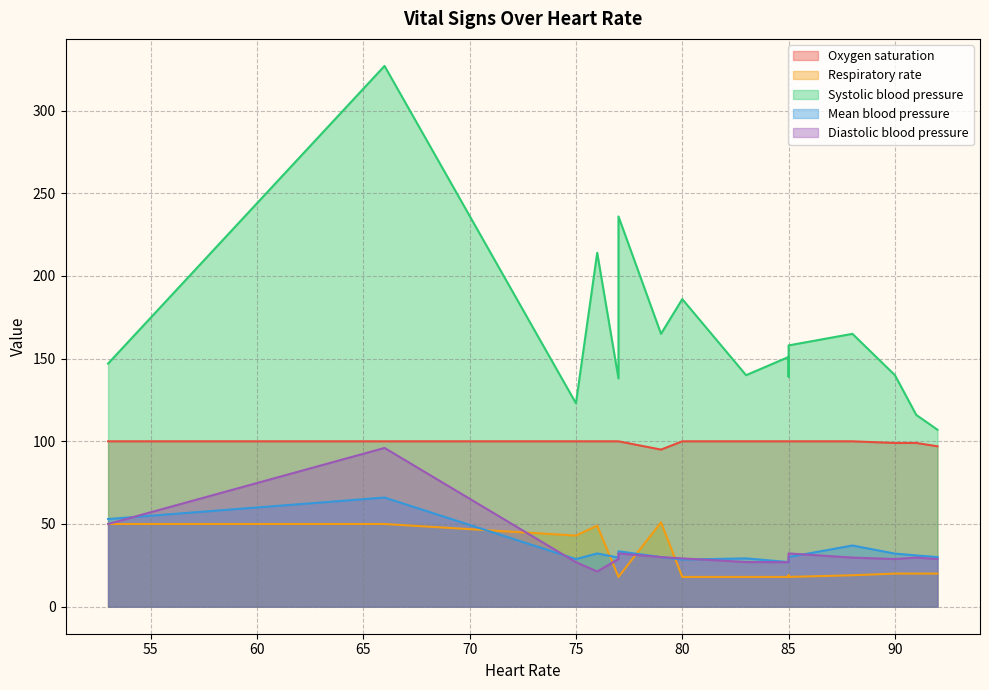

Which series has the largest range (max minus min)?

Systolic blood pressure